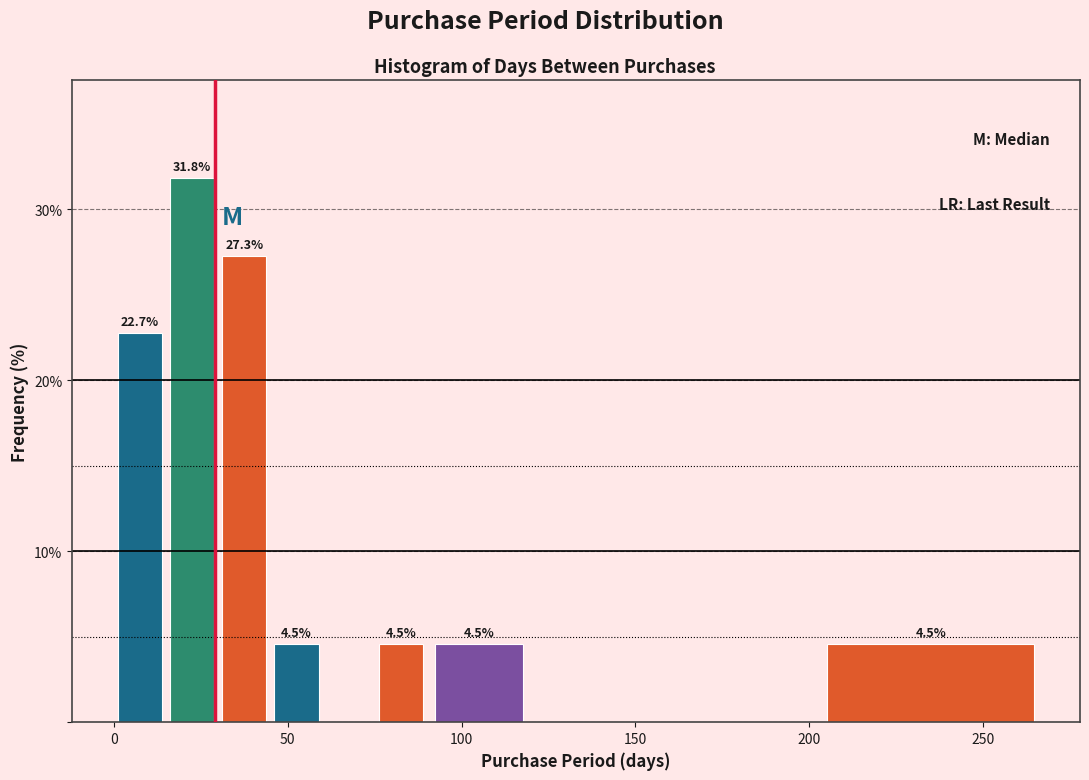

Read against the x-axis, roughly where is the centre of the tallest bar?

25